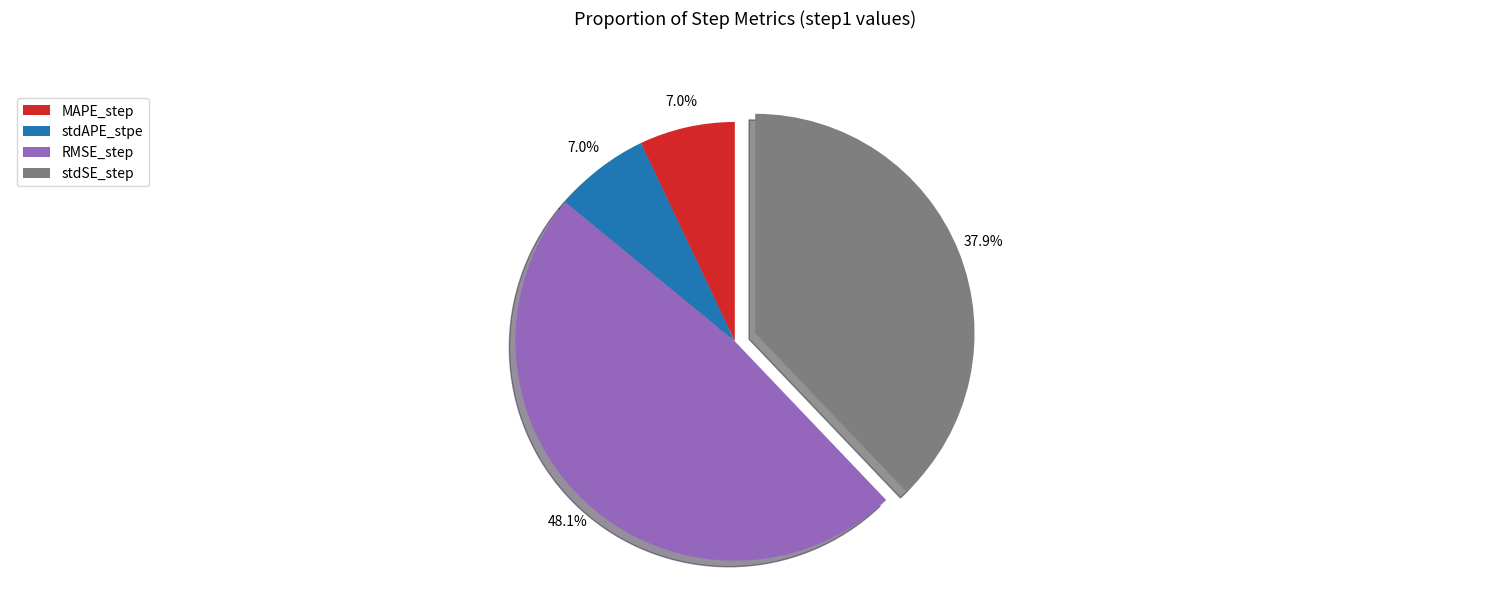

What percentage is NOT represented by MAPE_step?

93.0%